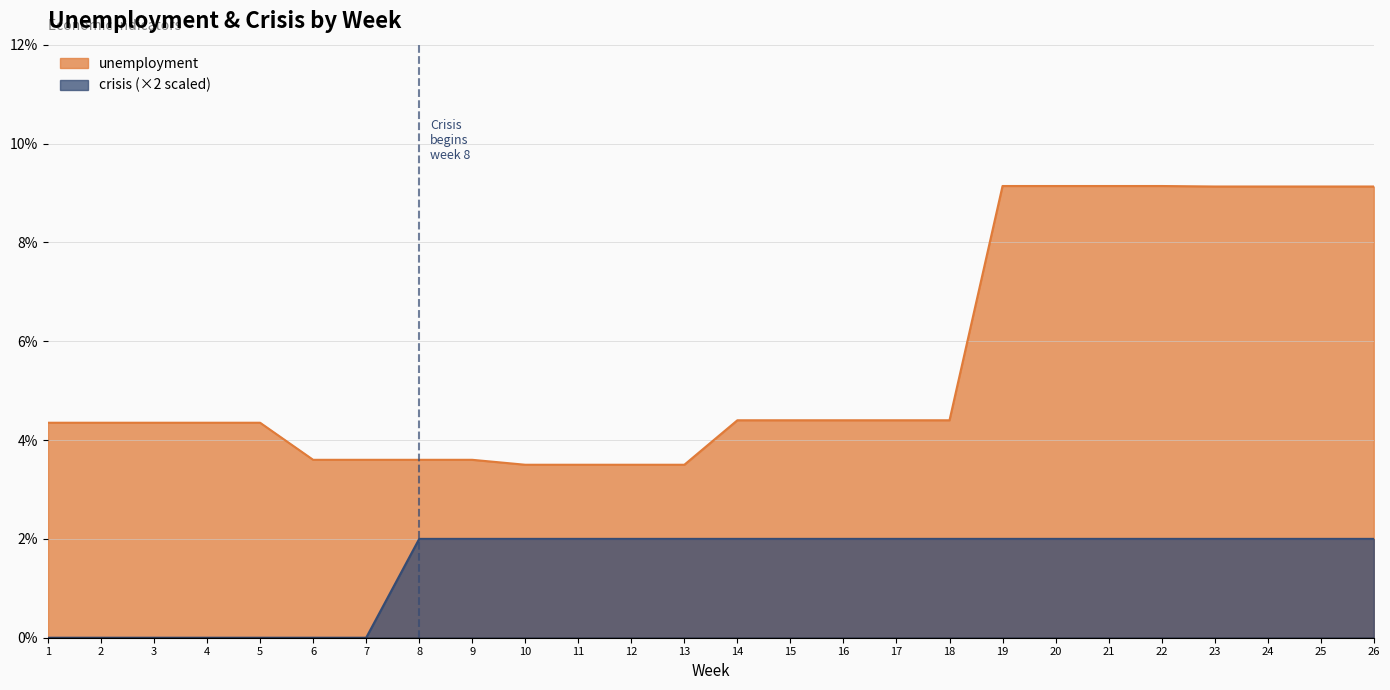

What is the average value of the crisis series?

1.5